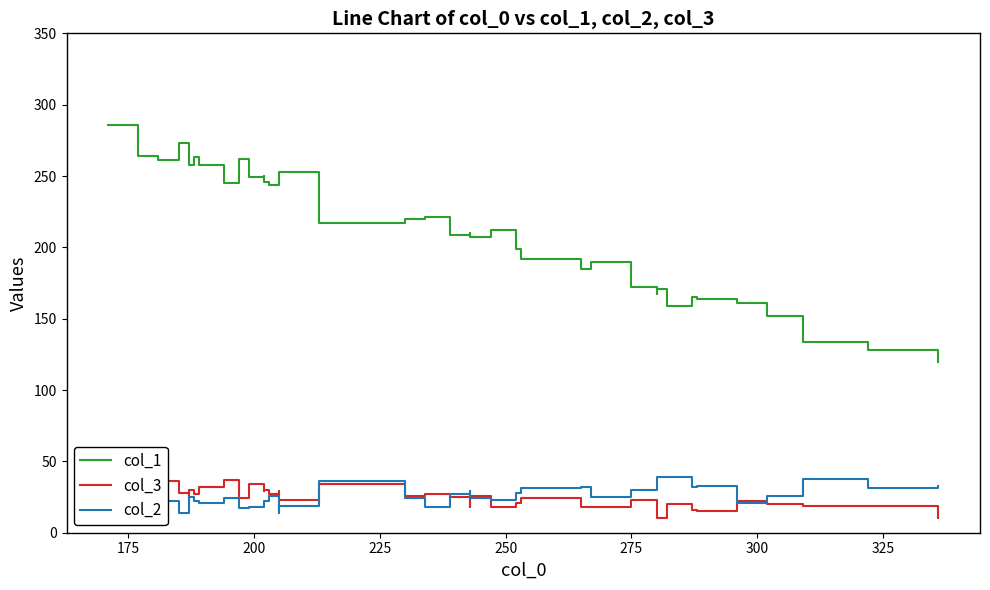

How many values in the col_1 series are below 217?

20